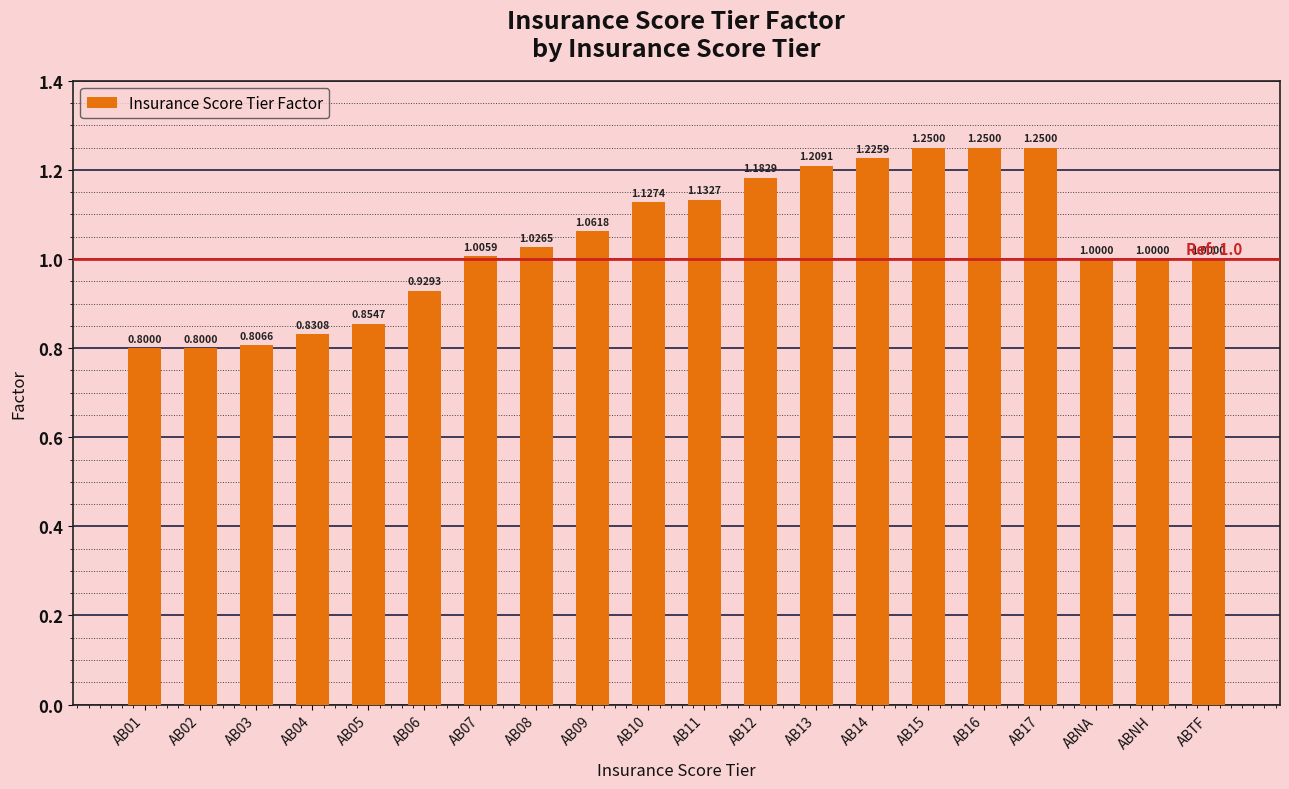

What is the change in value from AB05 to AB15?

+0.4